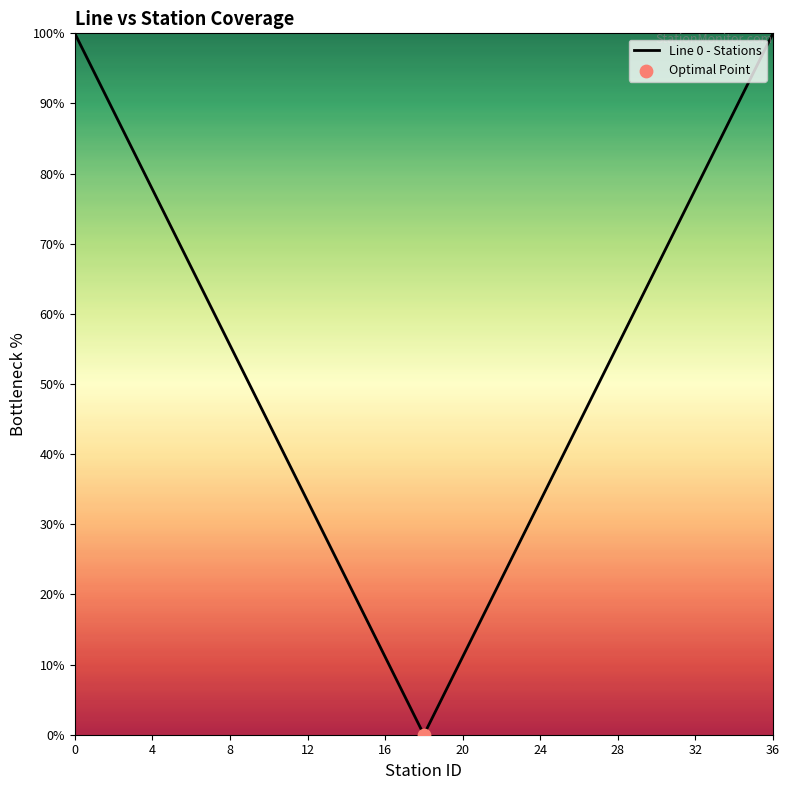

What is the maximum value shown in the chart?

100.0